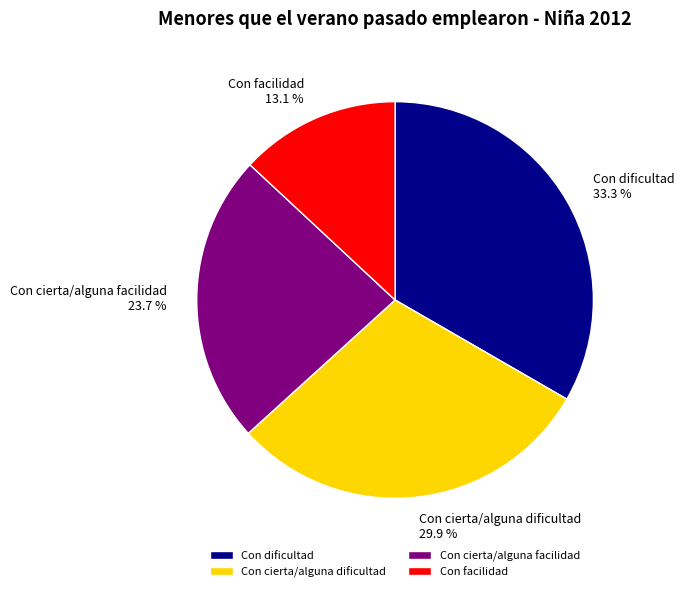

What is the largest slice in the pie chart?

Con dificultad